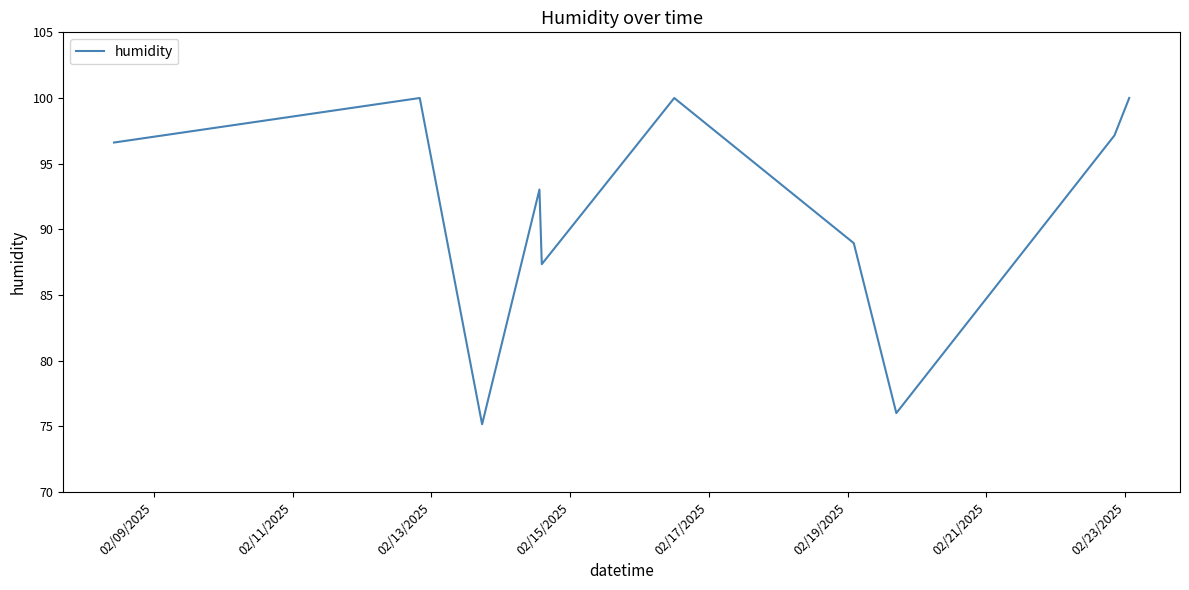

What is the difference between the maximum and minimum values?

24.8